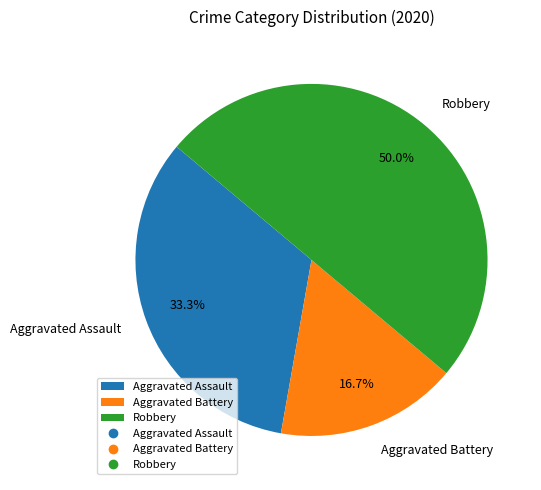

Does Aggravated Assault represent more than half of the total?

No